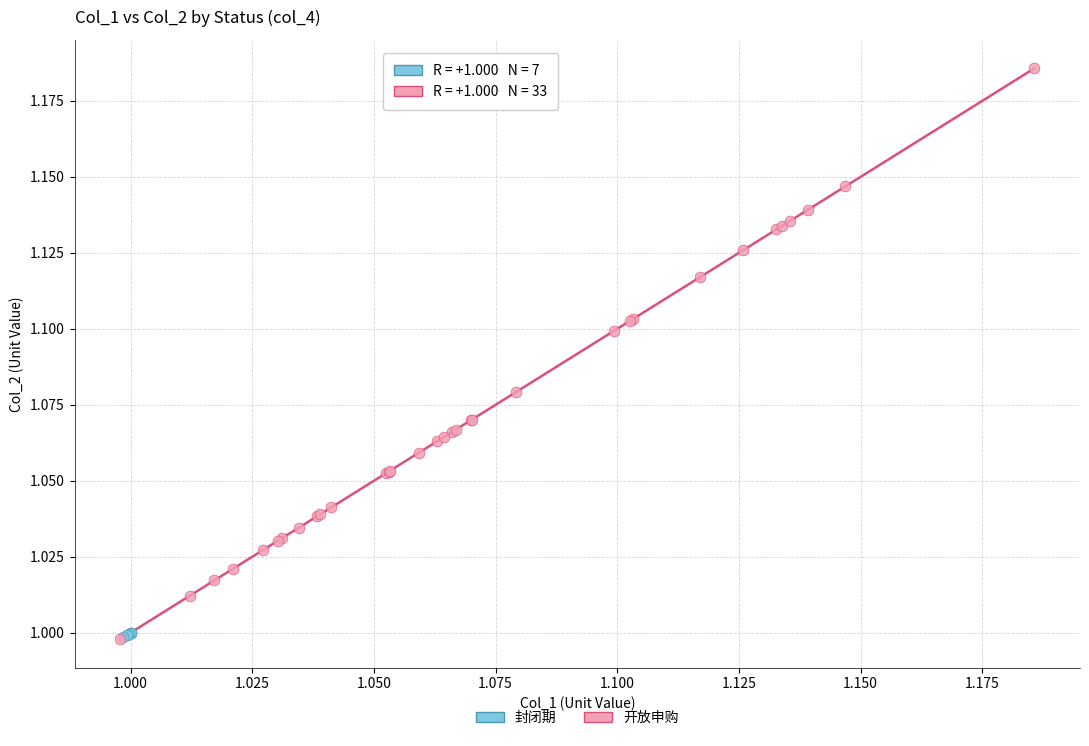

Which series has the largest Y range (max minus min)?

开放申购